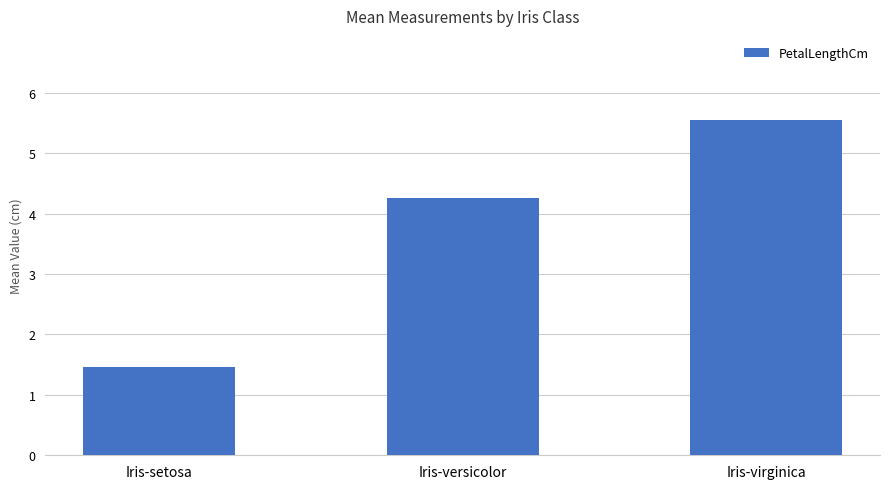

Where does the data first go above 4?

Iris-versicolor